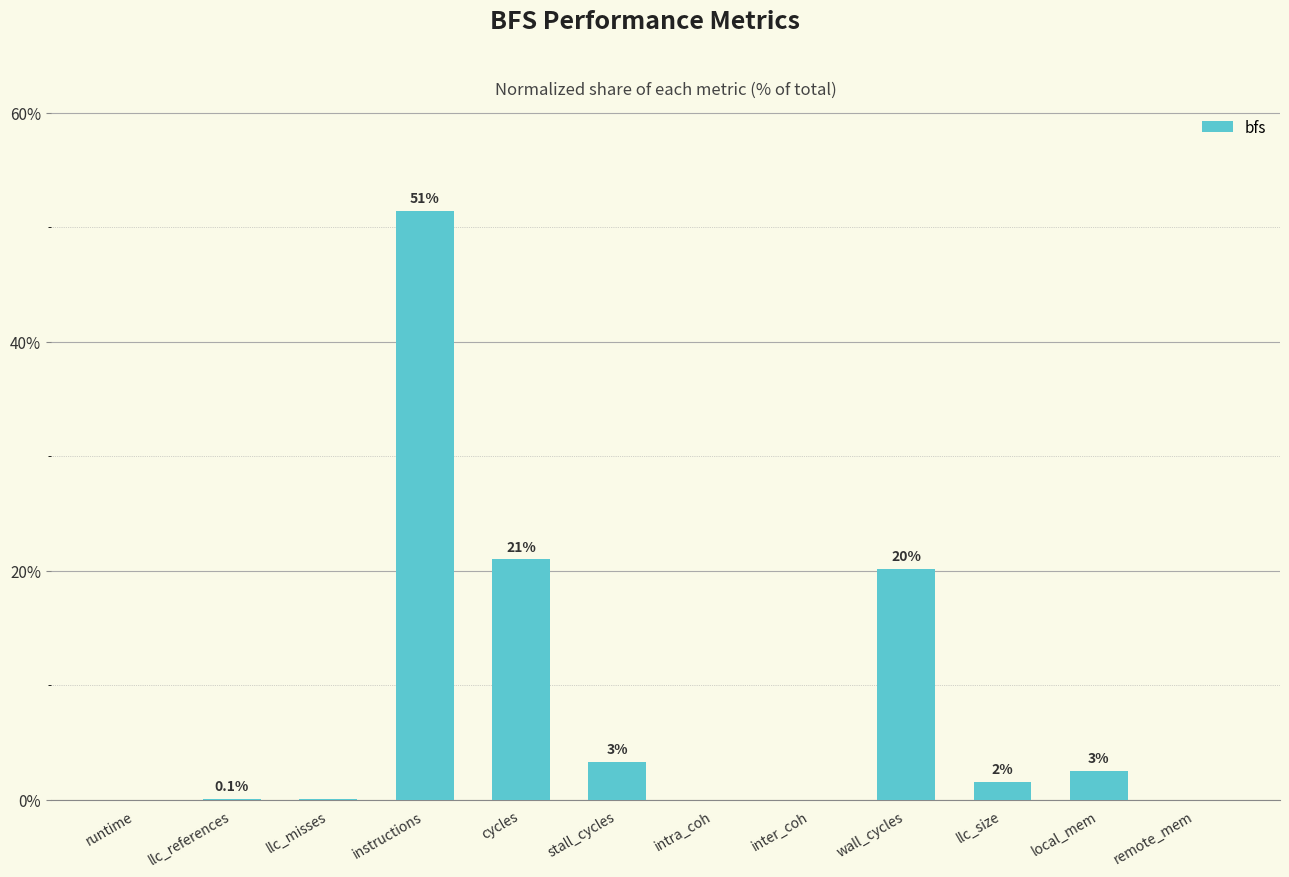

Are the bars horizontal?

No